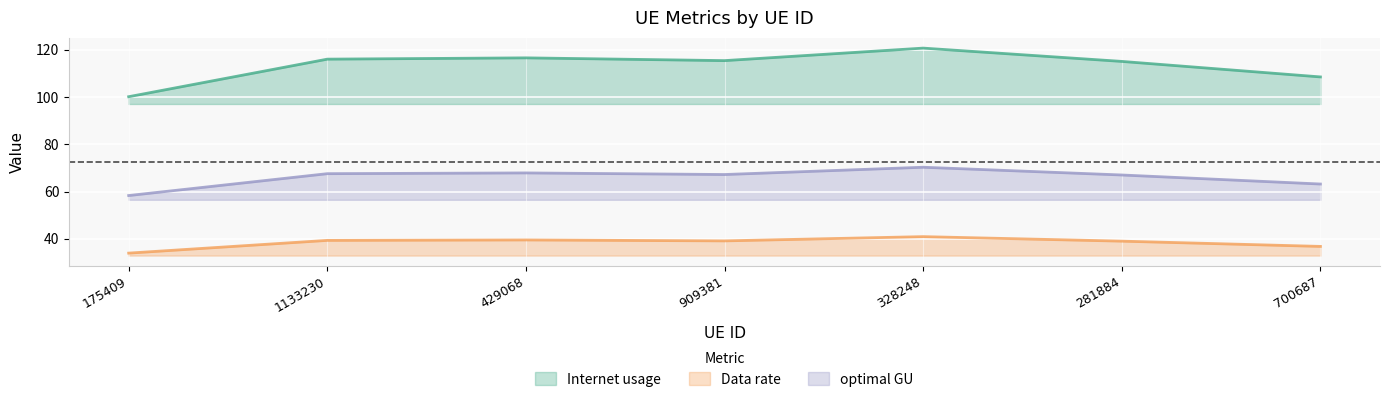

The value of Internet usage at 328248 is 120.6. True or false?

True